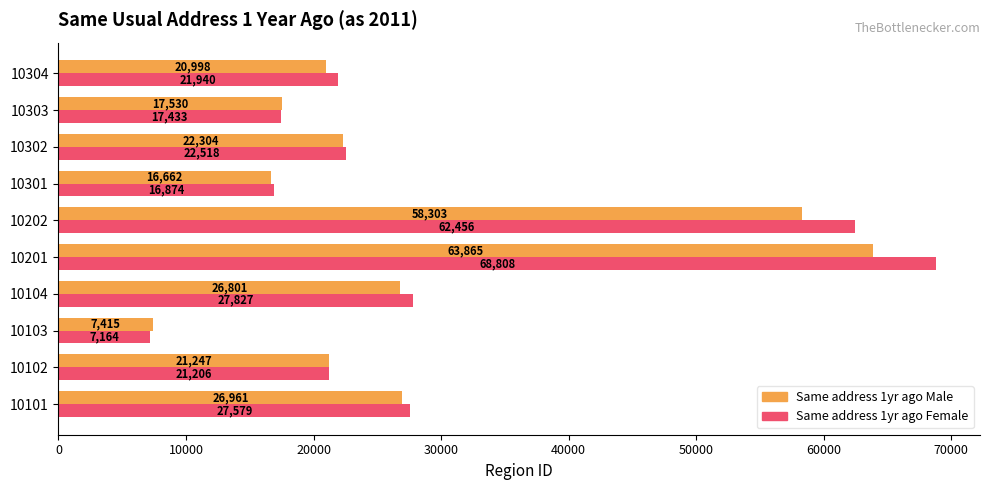

How many series are shown in this chart?

2